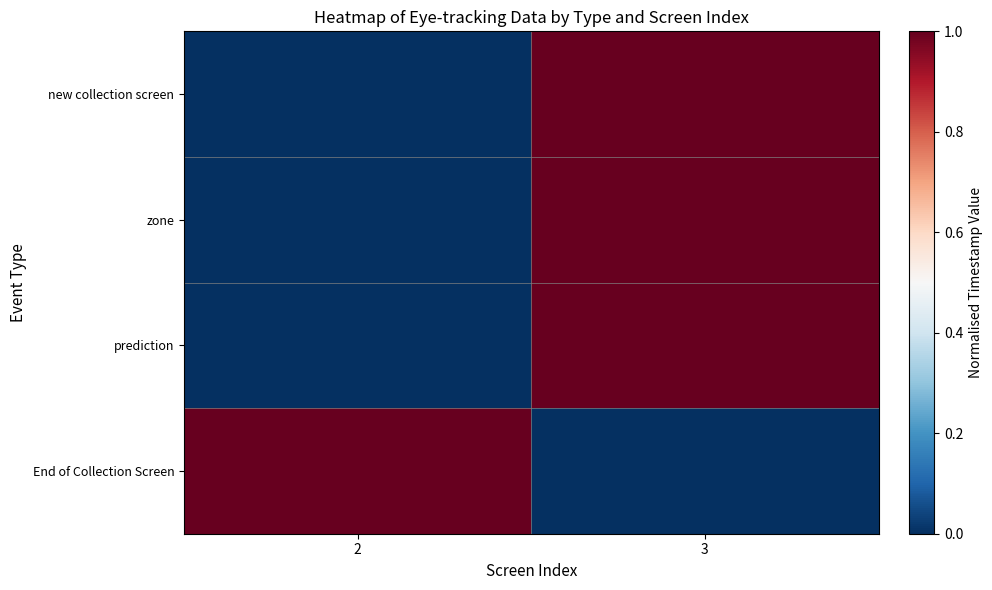

At how many categories does at least one series exceed 0?

2